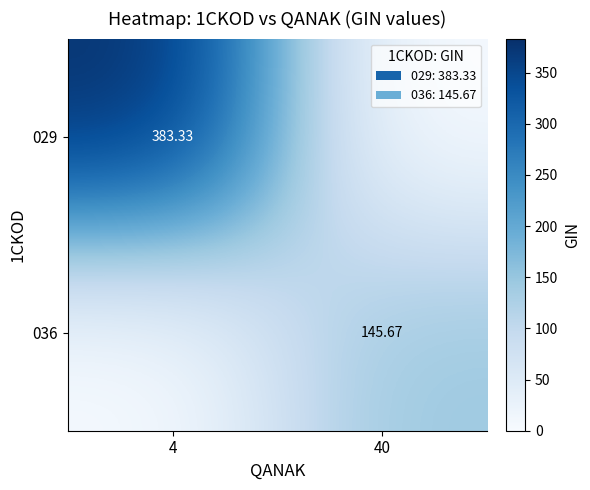

True or false: 029 has a value of 233.3 at 4.

False